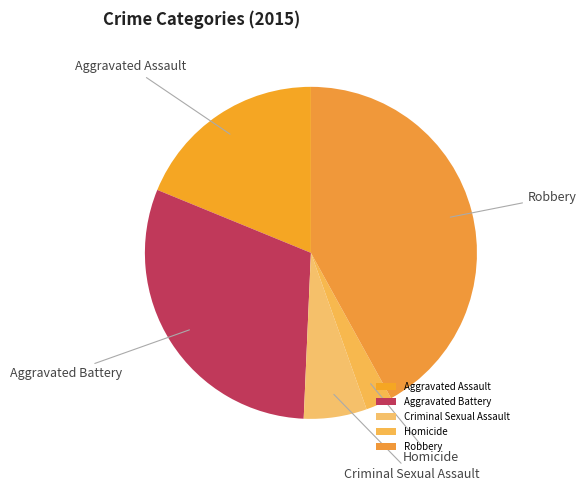

Which has a higher value, Homicide or Criminal Sexual Assault?

Criminal Sexual Assault